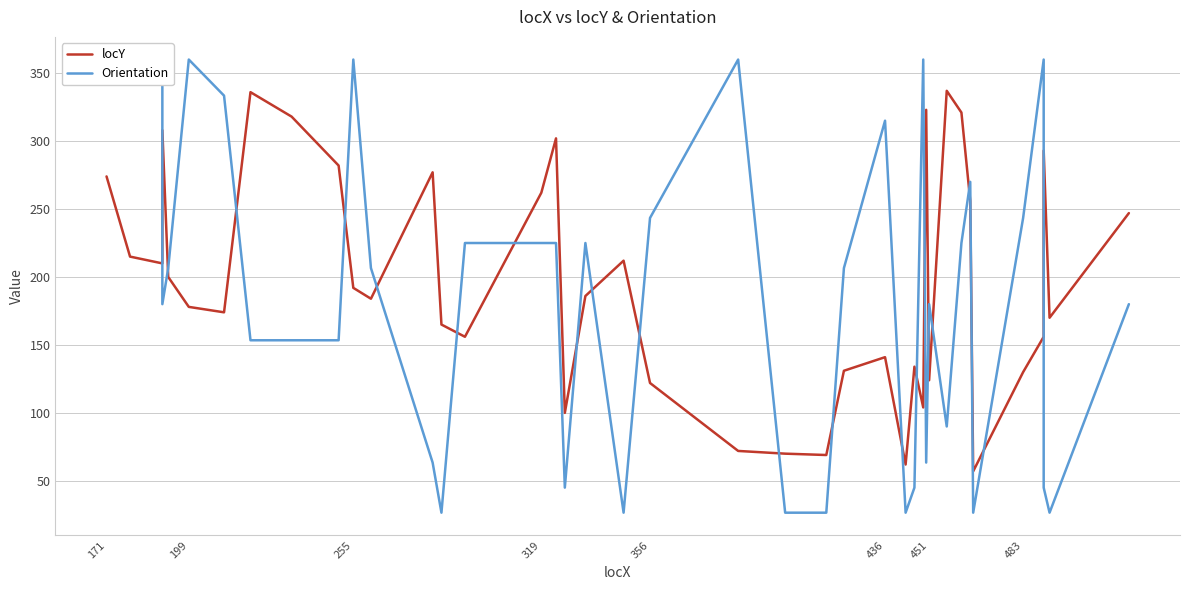

Where does the locY series first go above 186?

171